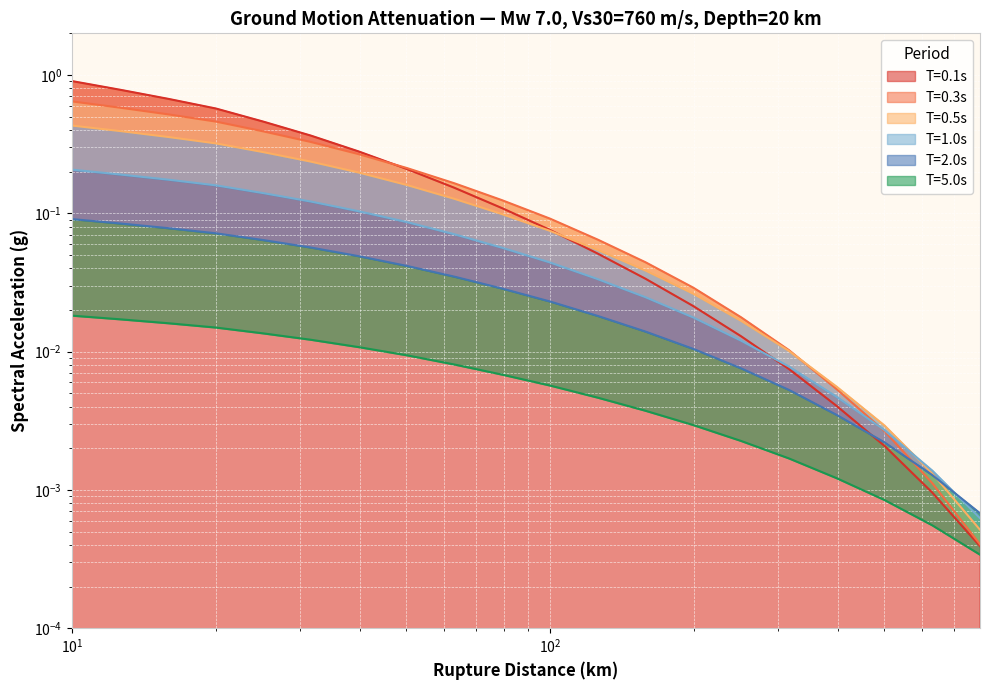

List the labels in order of 5 value, largest first.

10, 12.6, 15.9, 20, 25.1, 31.6, 39.8, 50.1, 63.1, 79.4, 100, 125.9, 158.5, 199.5, 251.2, 316.2, 398.1, 501.2, 631, 794.3